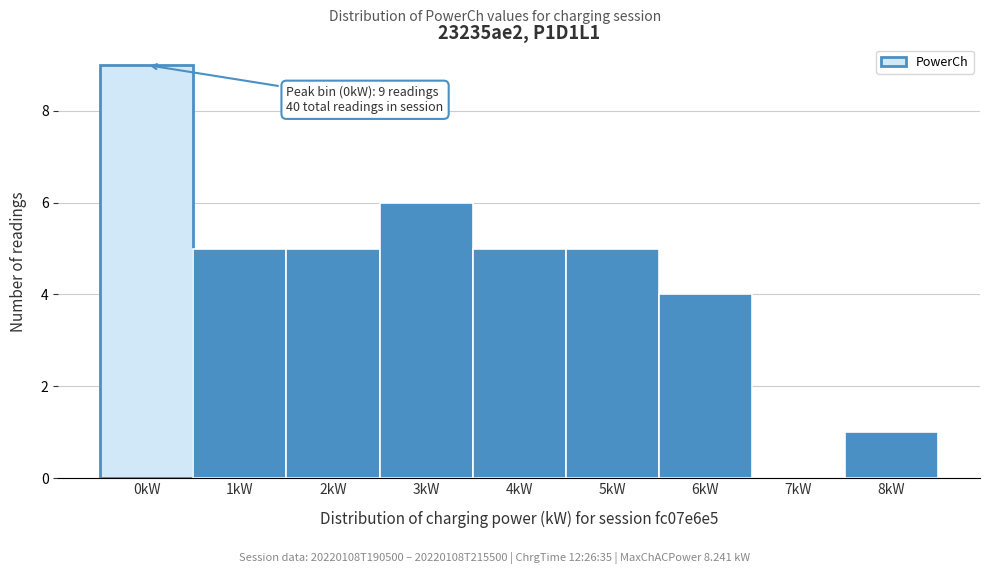

Reading left to right, transcribe all the data shown in this chart.

0kW=9	1kW=5	2kW=5	3kW=6	4kW=5	5kW=5	6kW=4	7kW=0	8kW=1